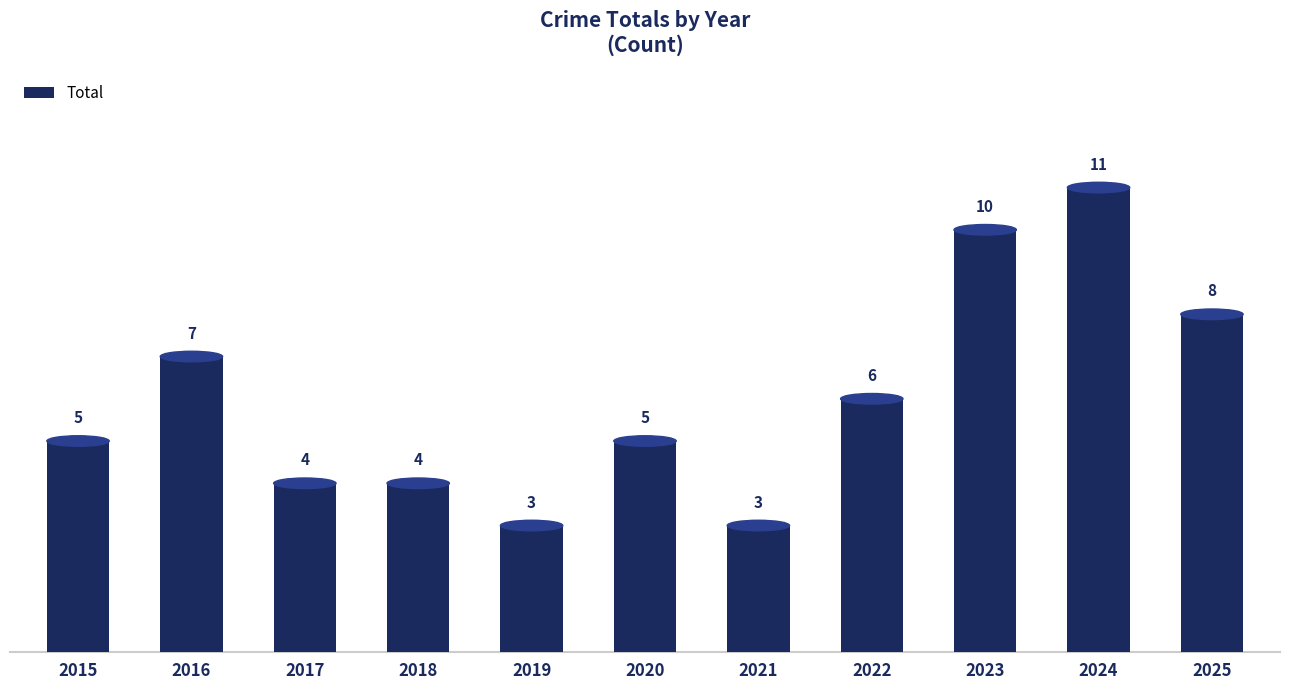

What is the average value?

6